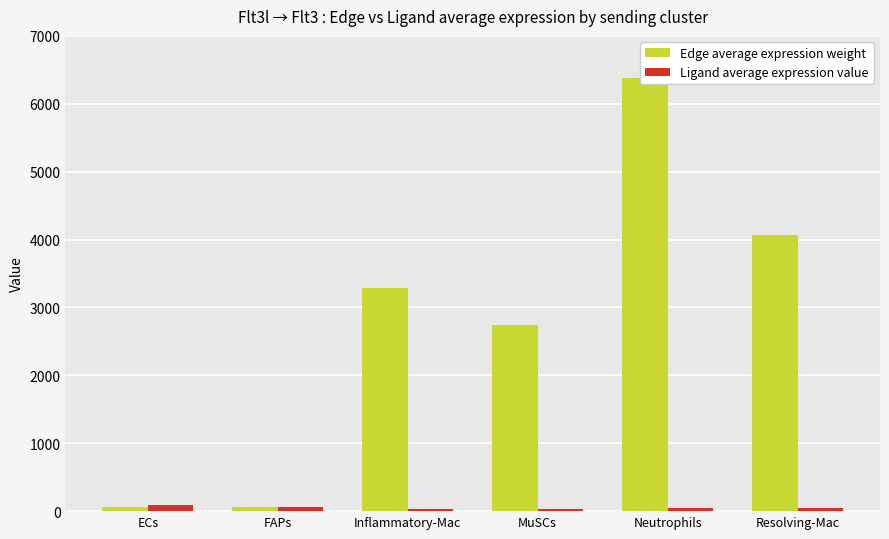

What is the label of the 1st bar from the left?

ECs